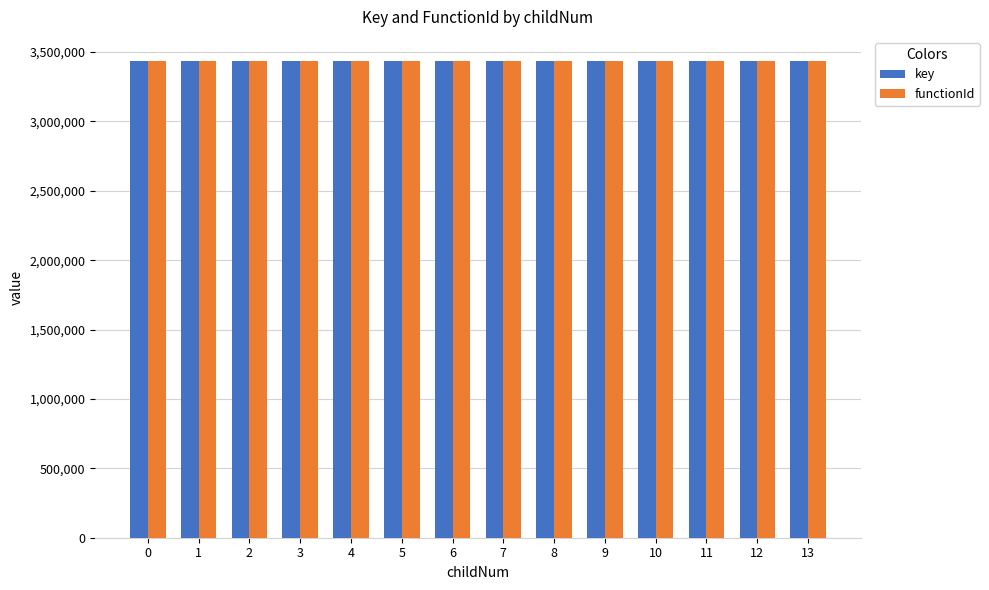

What is the total value across all series at 4?

6873474